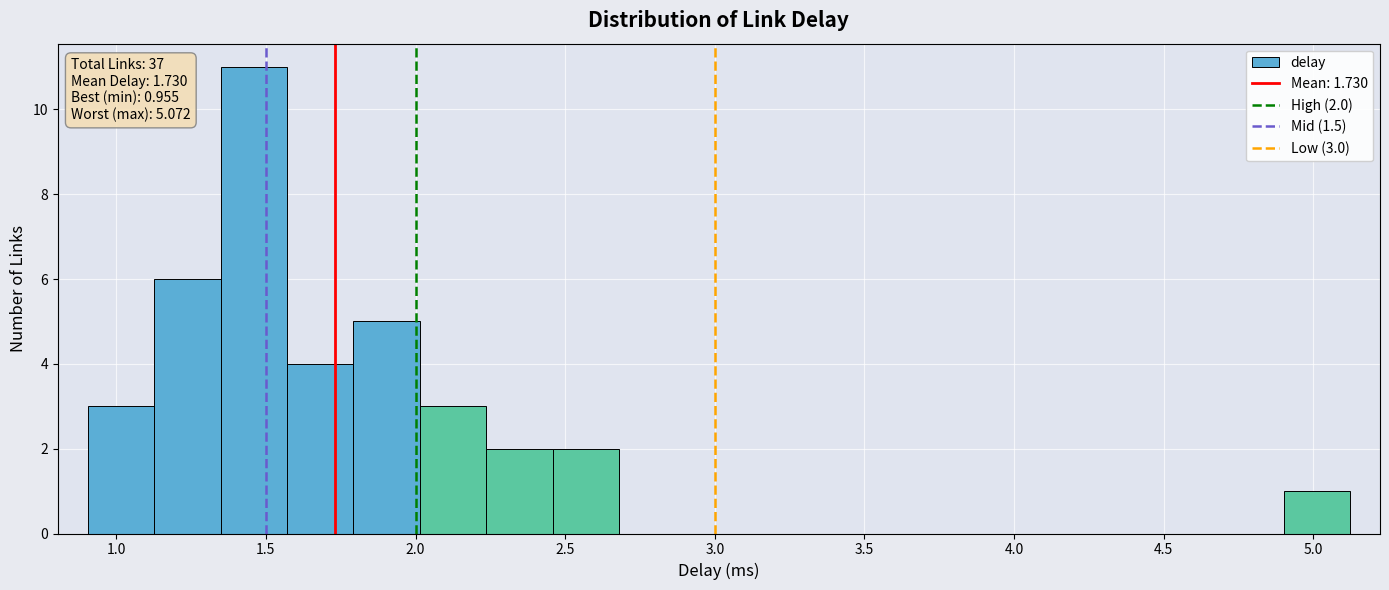

Which range on the x-axis has the tallest bar?

1.35 to 1.55